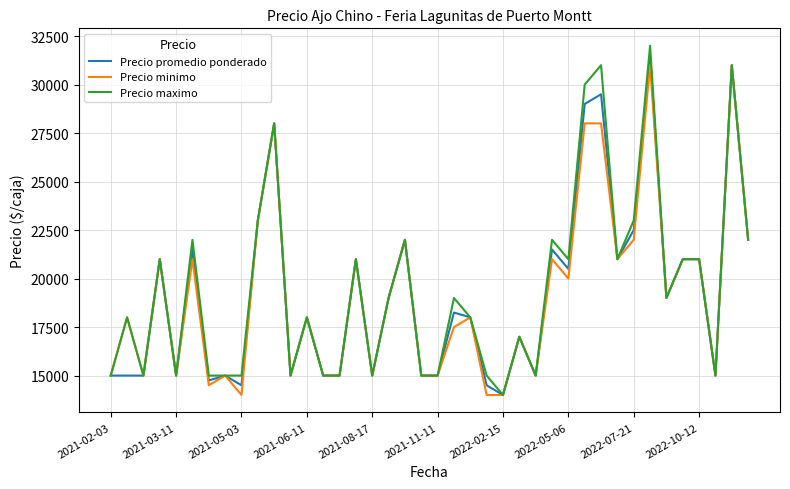

What is the highest value of the Precio promedio ponderado series?

31500